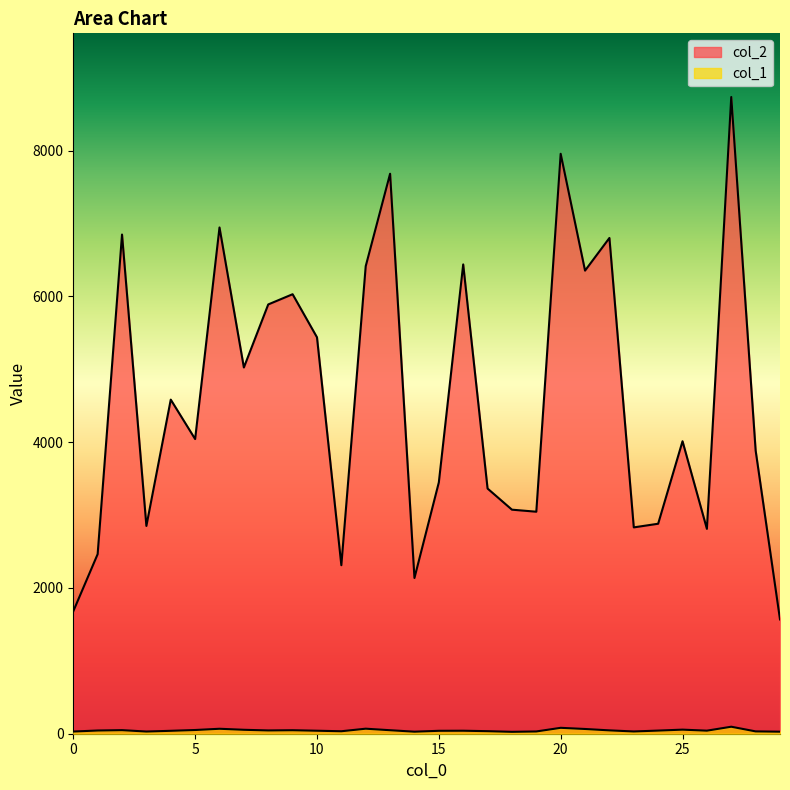

What is the average value of the col_2 series?

4585